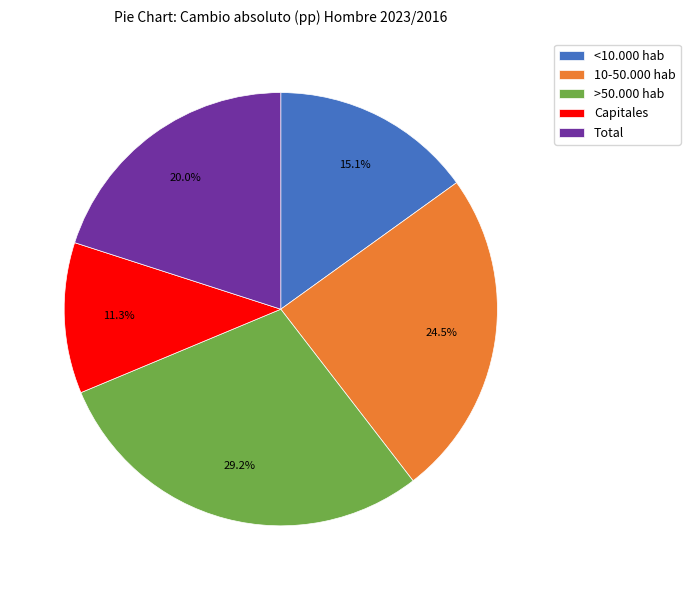

Approximately how many times larger is the value at 10-50.000 hab compared to Capitales?

2.2